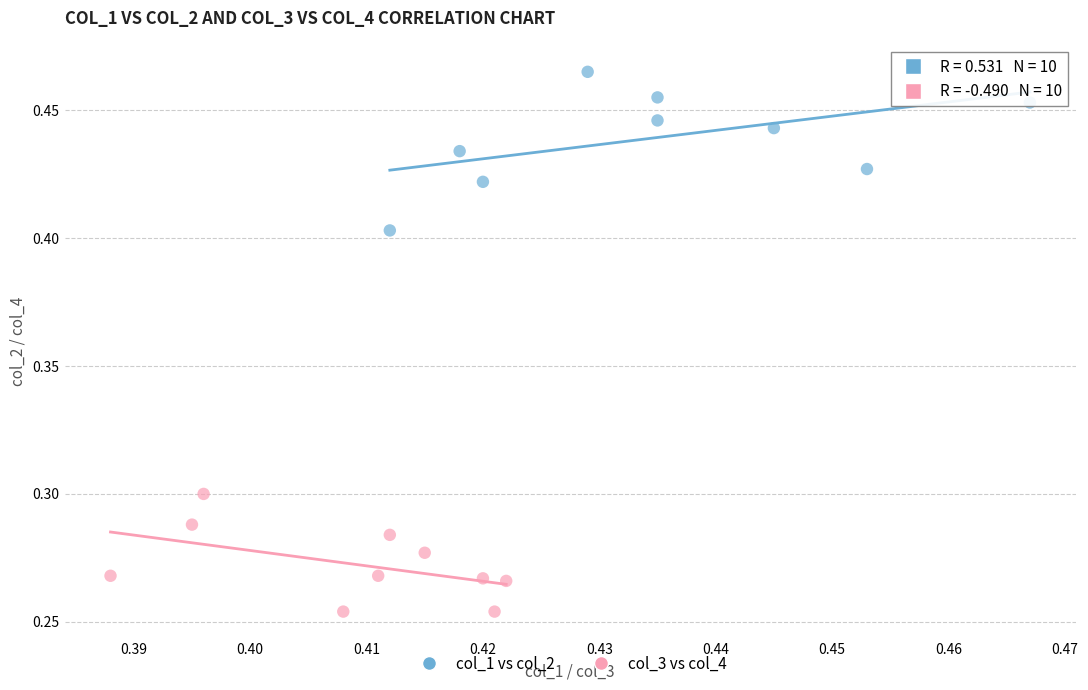

Which series contains the highest Y value?

col_1 vs col_2